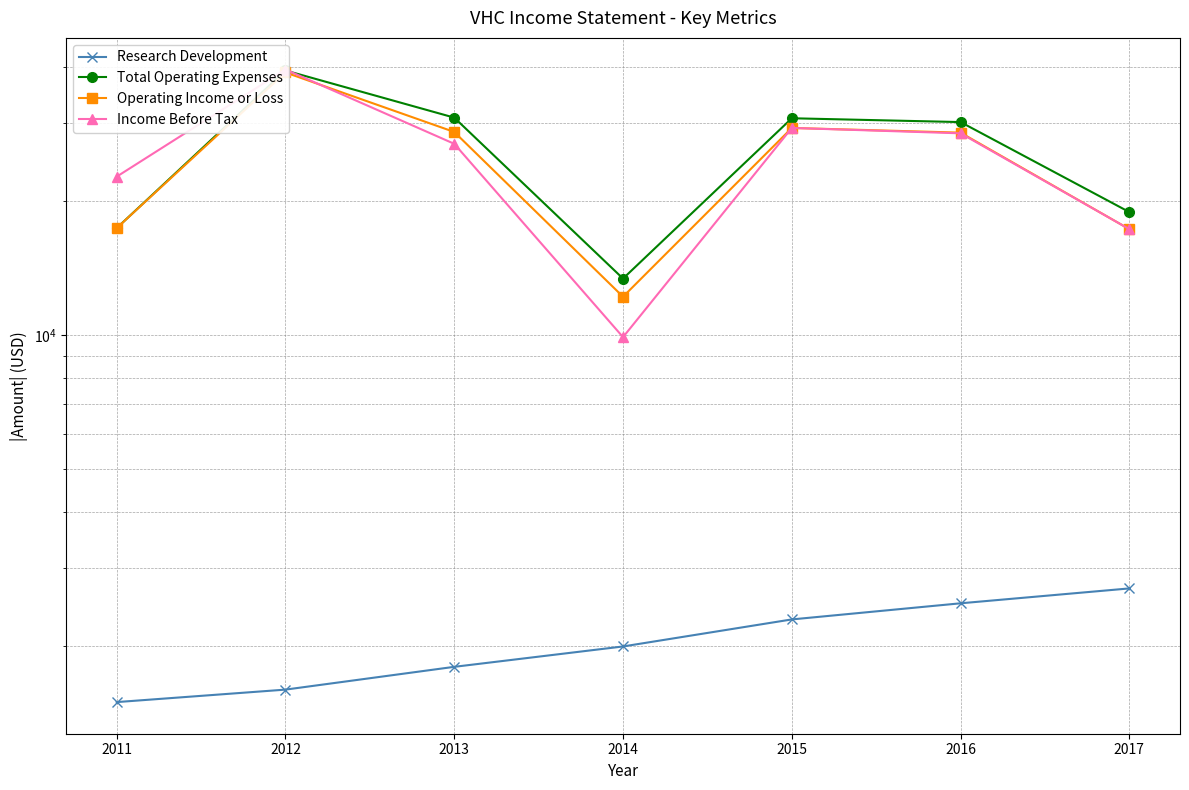

How many data points does each series have?

7